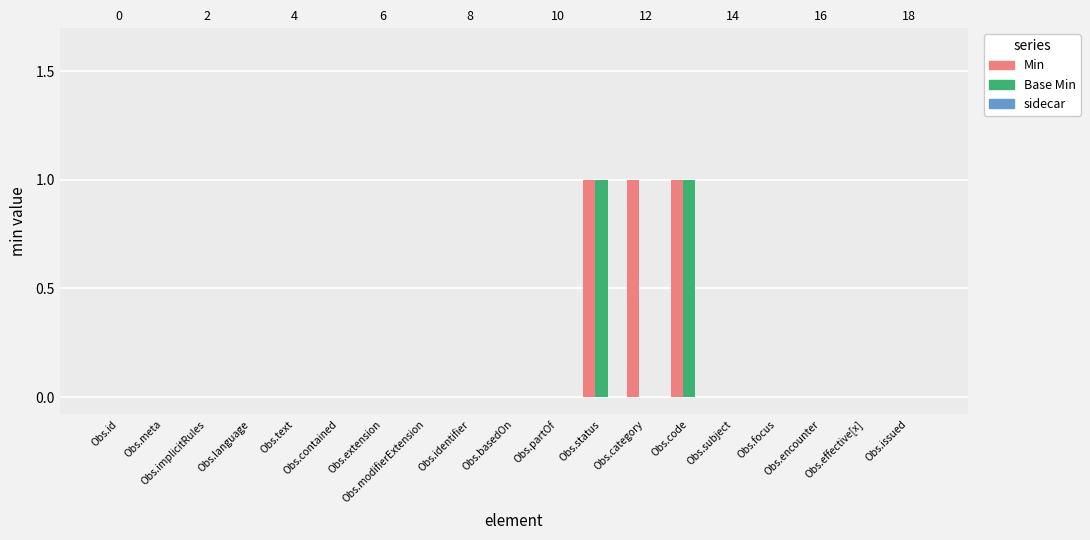

Is it true that Min equals 1 at Obs.code?

True